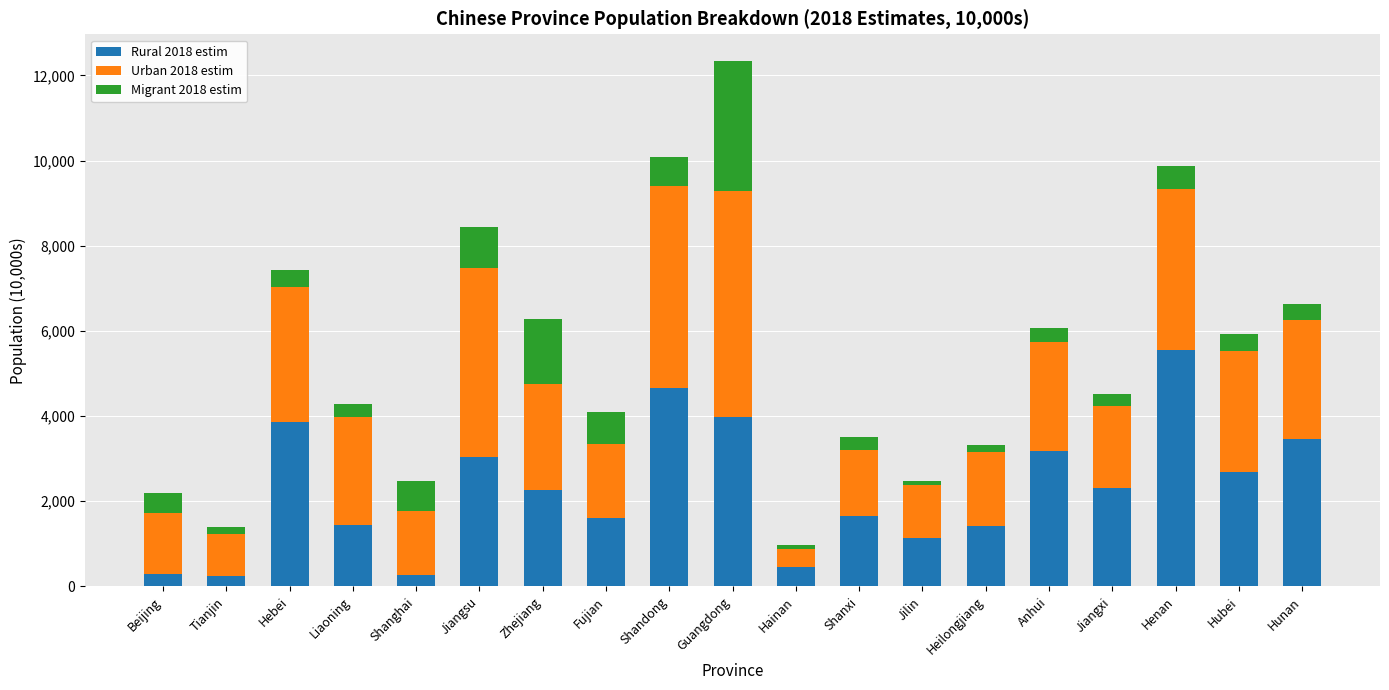

What is the sum of all Rural 2018 estim values?

43484.8